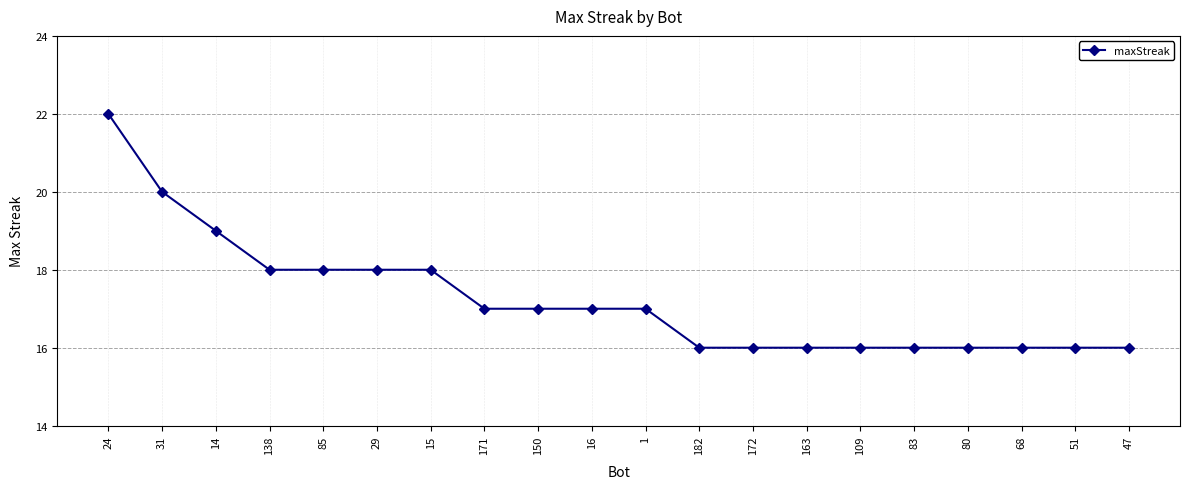

Count the number of categories in the chart.

20